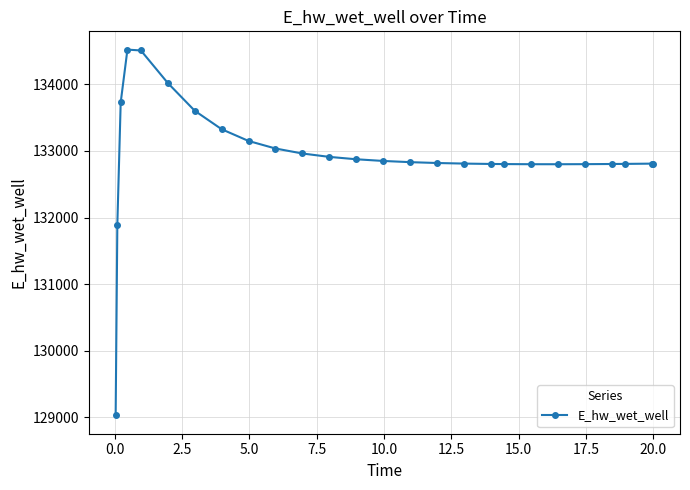

What is the value of the 21st point from the left?

132799.6